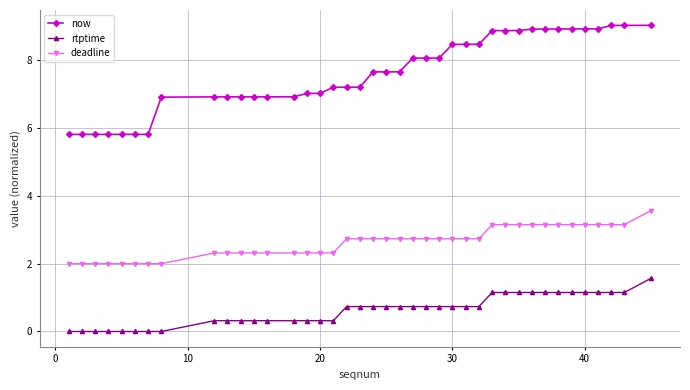

Which series has the largest total across all categories?

now